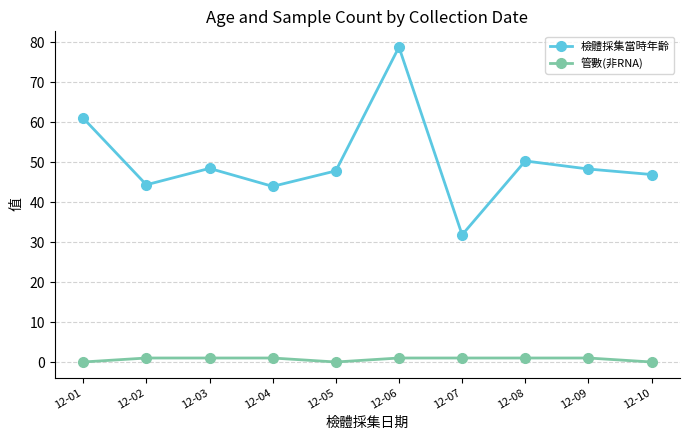

What are all the series names shown in the legend?

檢體採集當時年齡, 管數(非RNA)